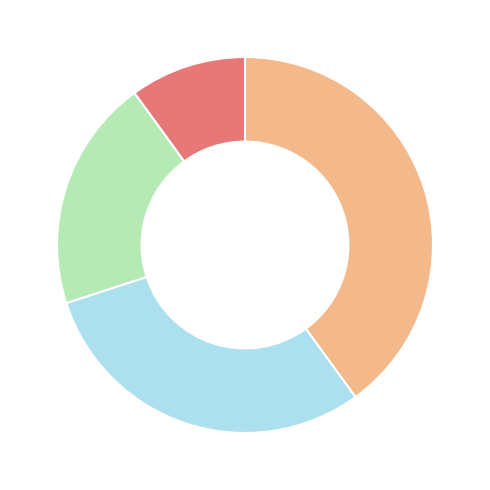

Is there a majority slice in this chart?

No